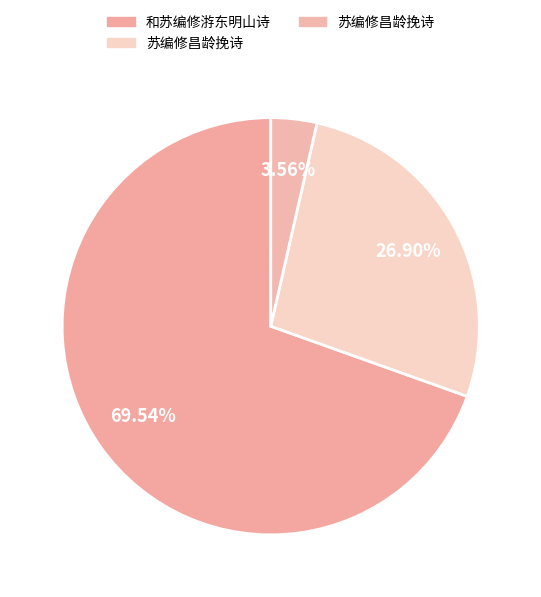

How many slices are in this pie chart?

3